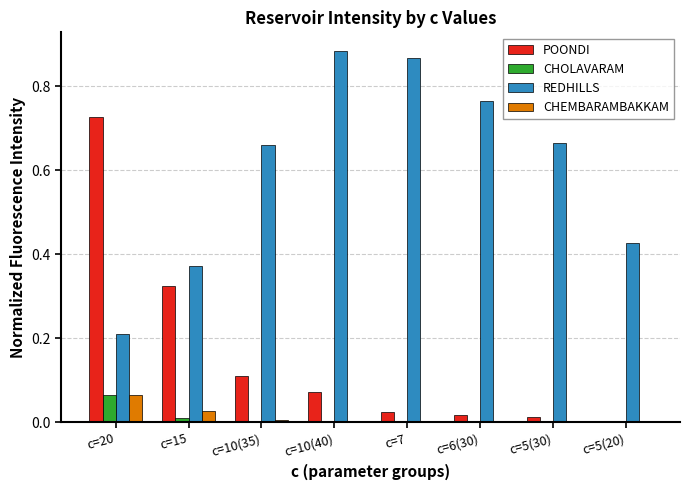

Which series changed the most between c=5(30) and c=5(20)?

REDHILLS